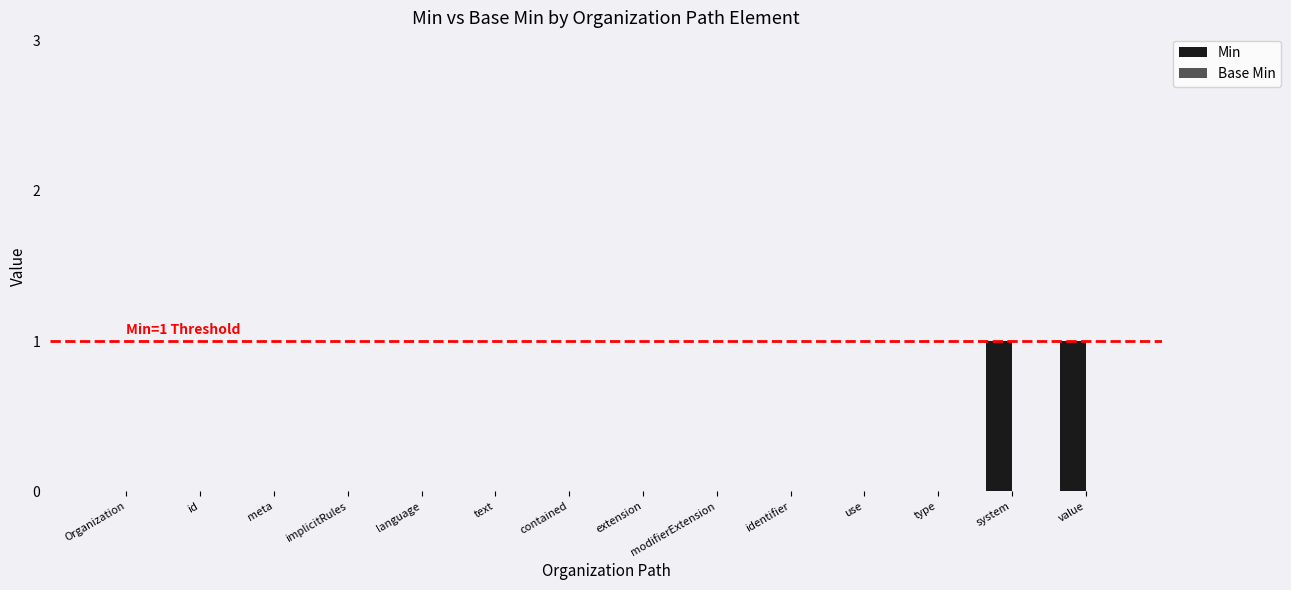

The chart shows a value of 1 at text. True or false?

False